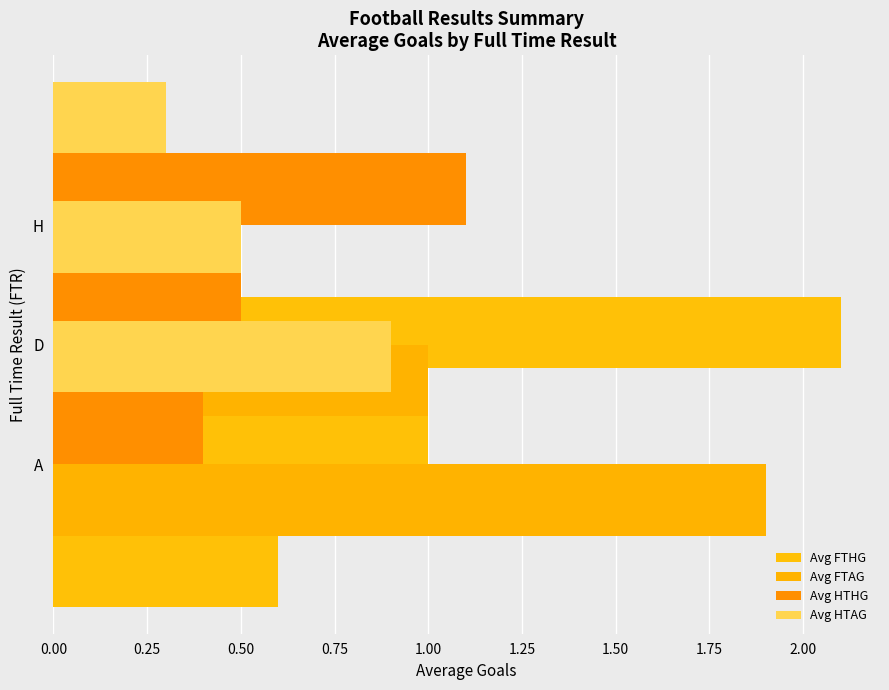

What is the difference between the highest and lowest values at 0.25?

0.5